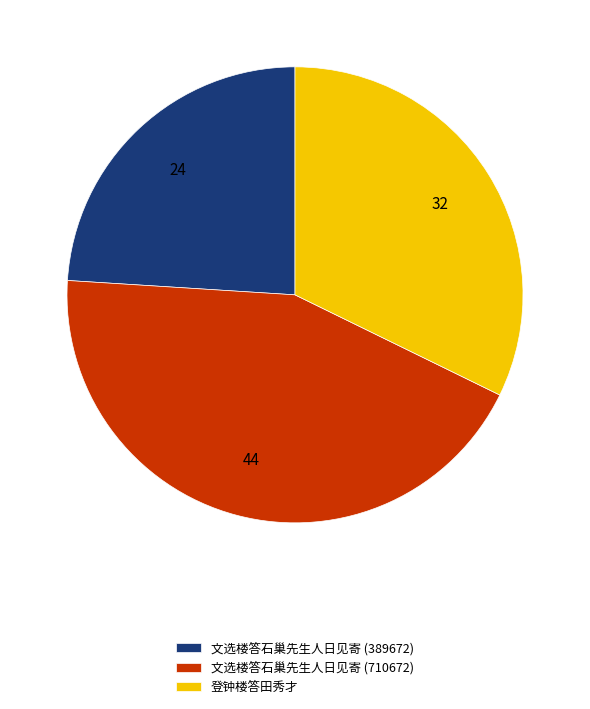

Which slice is the smallest?

文选楼答石巢先生人日见寄 (389672)